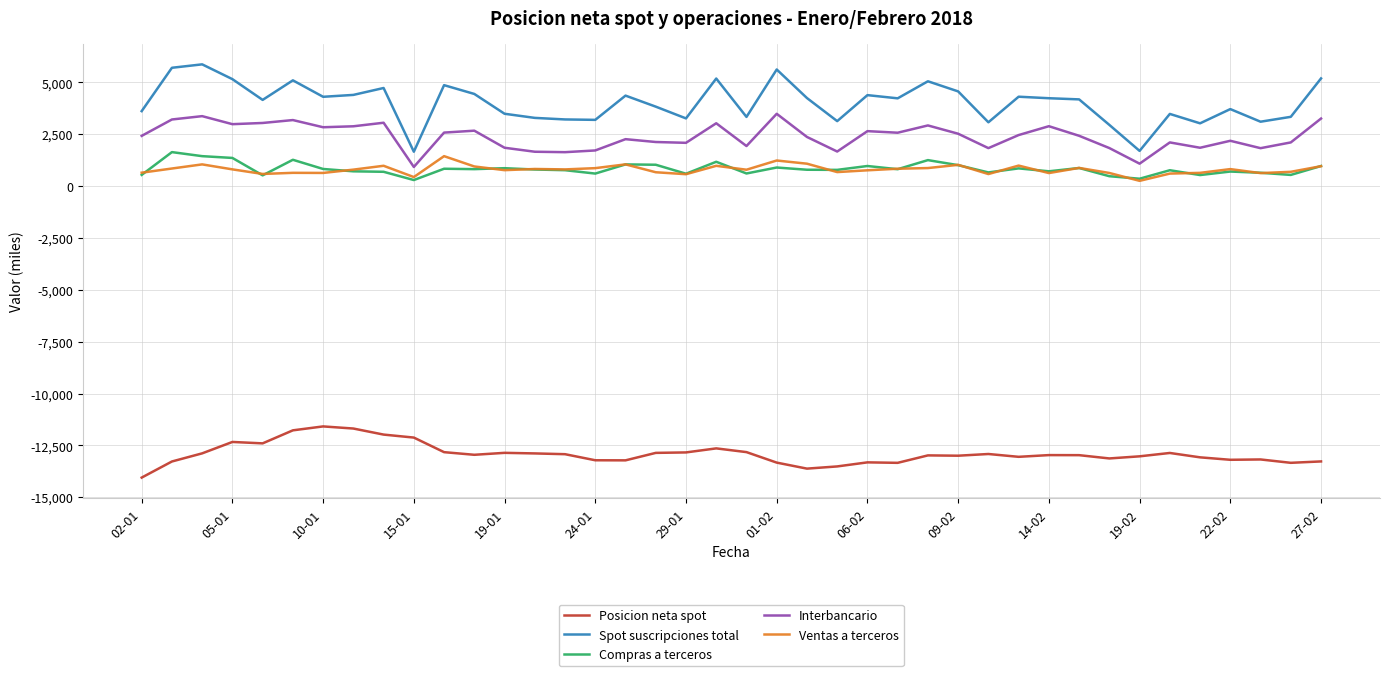

Which series has the widest spread of values?

Spot suscripciones total